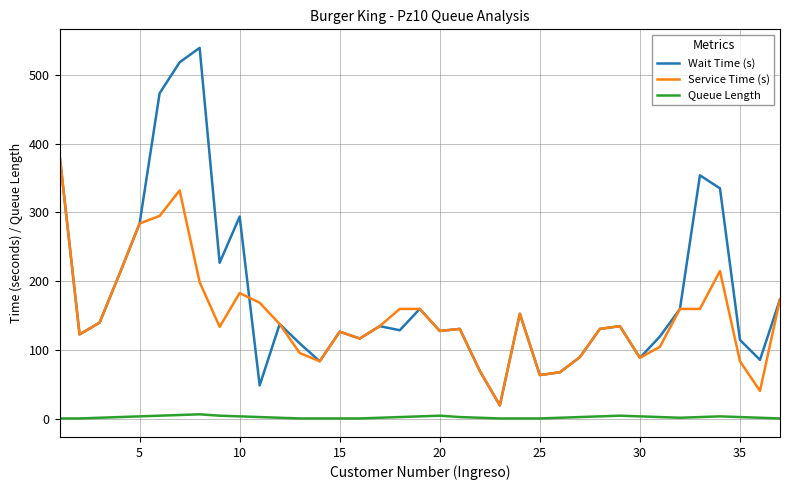

Which series has the largest range (max minus min)?

Wait Time (s)